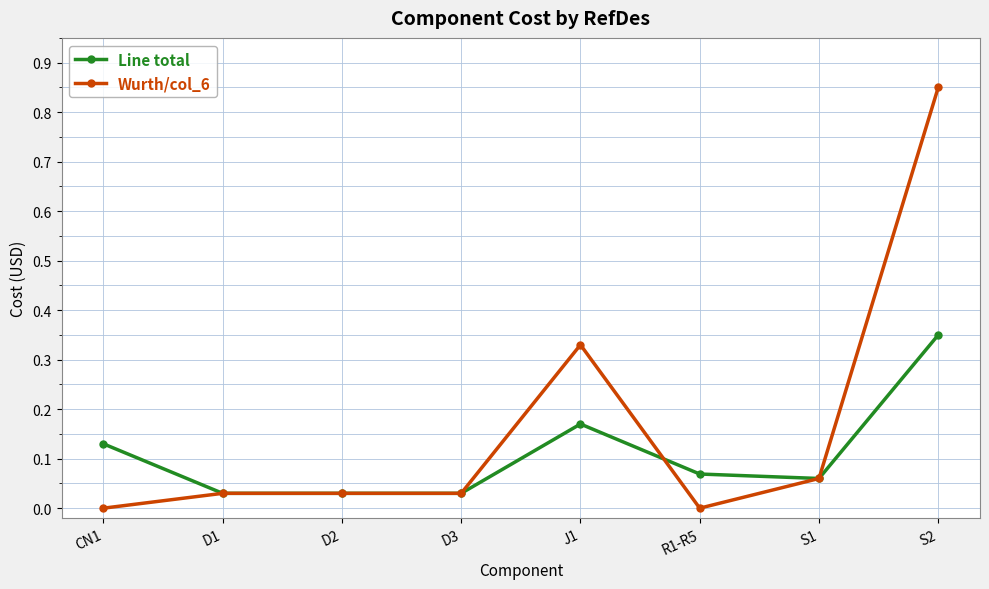

Is the value of Line total at CN1 greater than the value of Wurth/col_6 at S2?

No